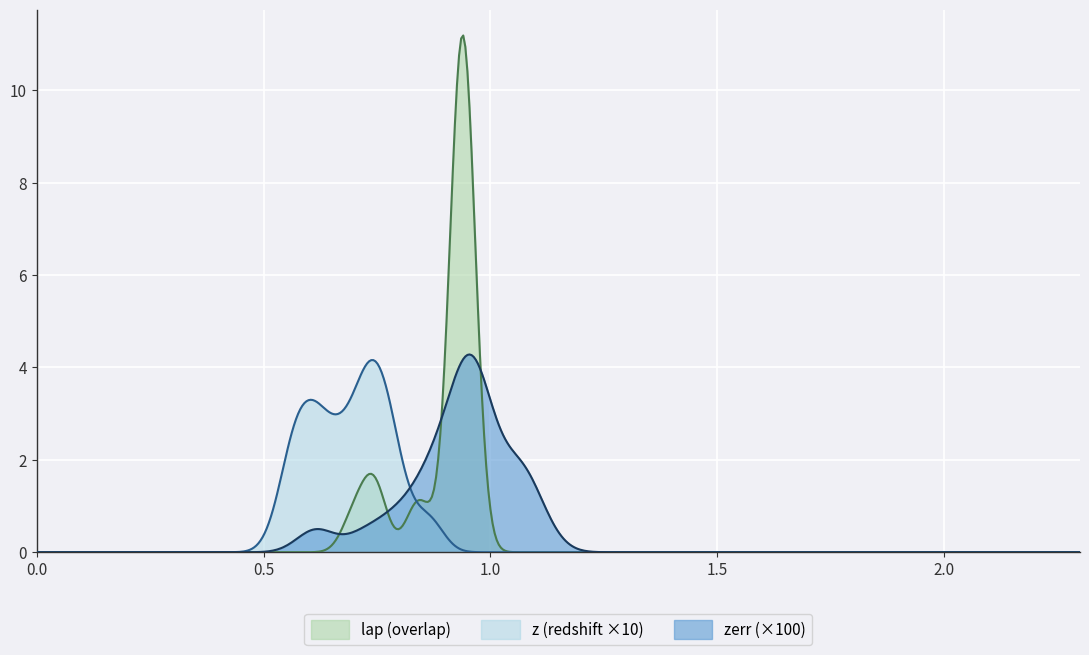

What are all the series names shown in the legend?

lap (overlap), z (redshift ×10), zerr (×100)